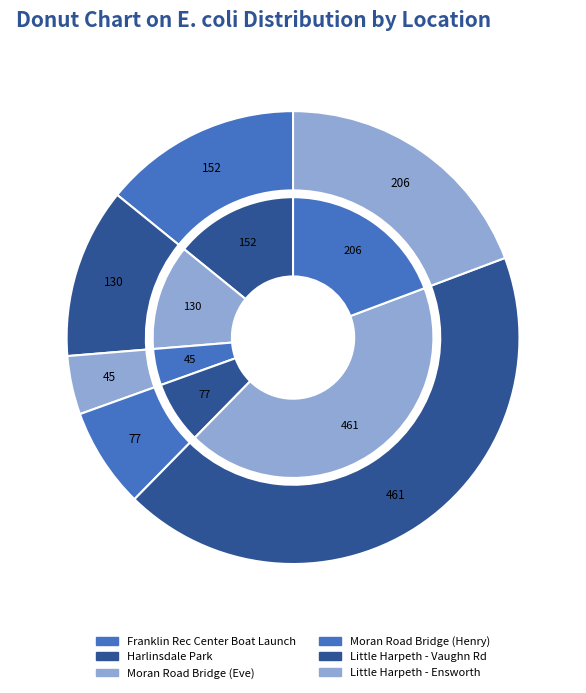

To the nearest percent, what portion does Harlinsdale Park represent?

12%